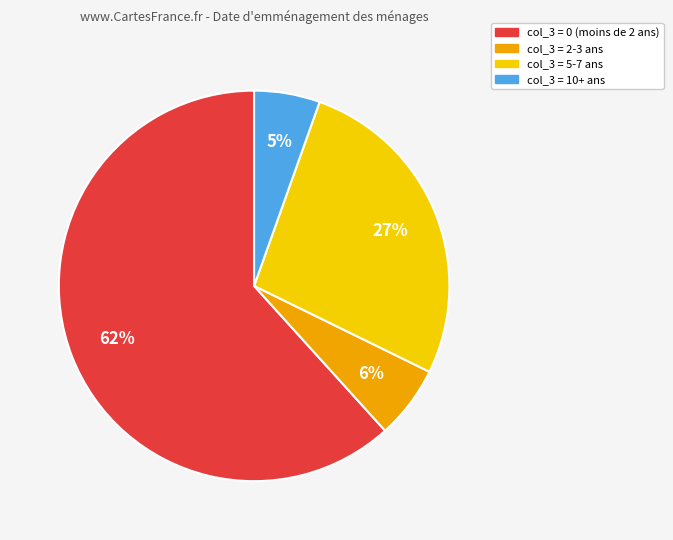

To the nearest percent, what is the average slice percentage?

25%